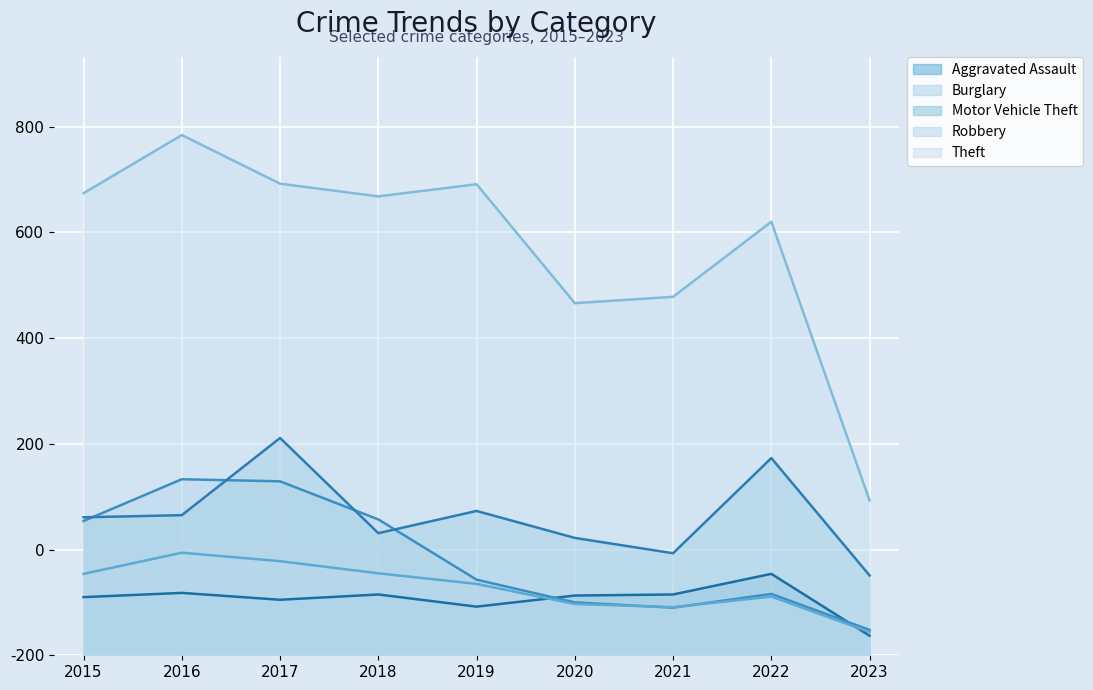

Reading left to right, list all the values displayed in this chart.

Aggravated Assault: 110	118	105	115	92	113	115	154	37
Burglary: 254	333	329	257	143	100	90	116	48
Motor Vehicle Theft: 261	265	411	231	273	222	193	373	151
Robbery: 154	194	178	155	135	97	91	111	44
Theft: 874	984	892	868	891	666	678	820	293